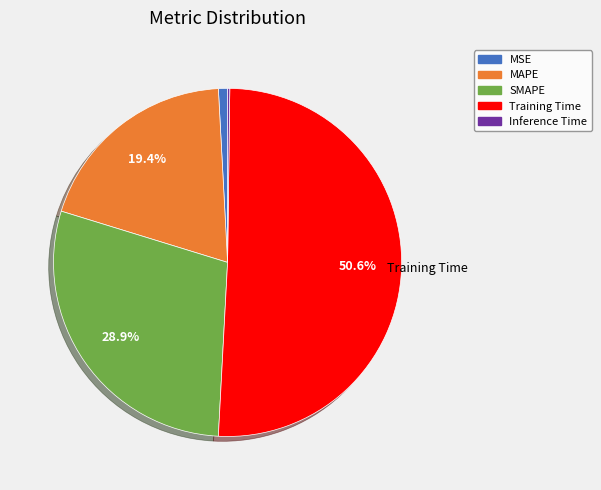

How much of the chart is everything except MAPE?

80.6%